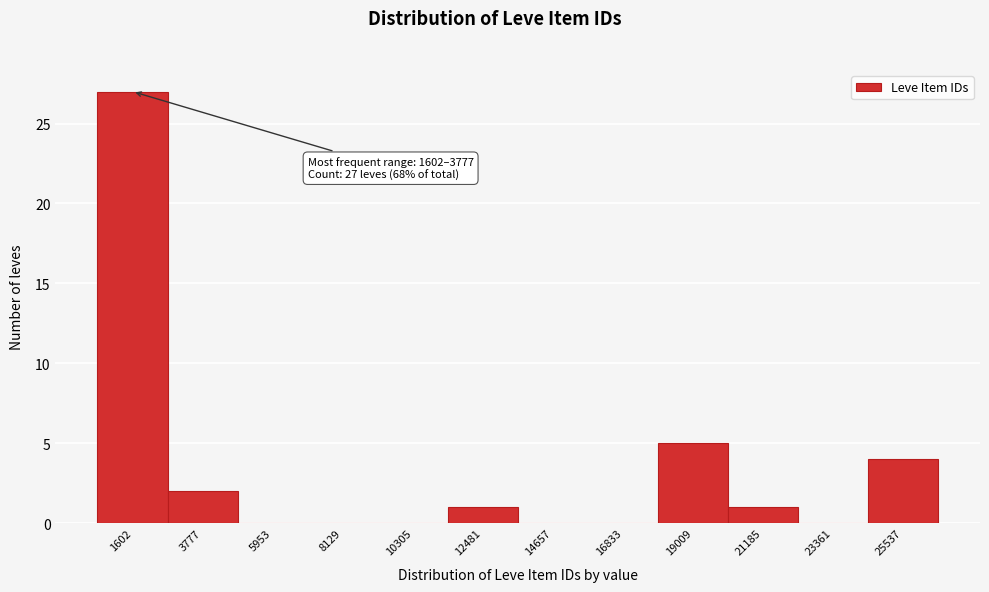

Reading left to right, what are all the values shown in this chart?

1602=27	3777=2	5953=0	8129=0	10305=0	12481=1	14657=0	16833=0	19009=5	21185=1	23361=0	25537=4